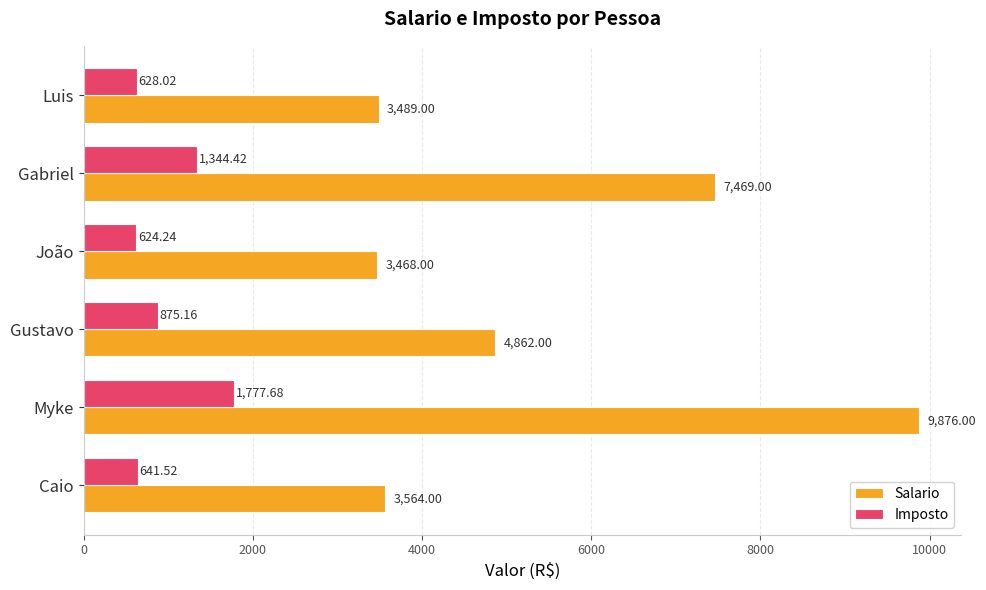

Which series has the largest range (max minus min)?

Salario